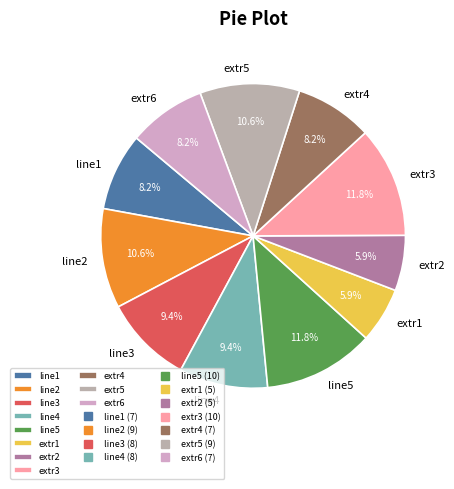

What percentage is NOT represented by line3?

90.6%